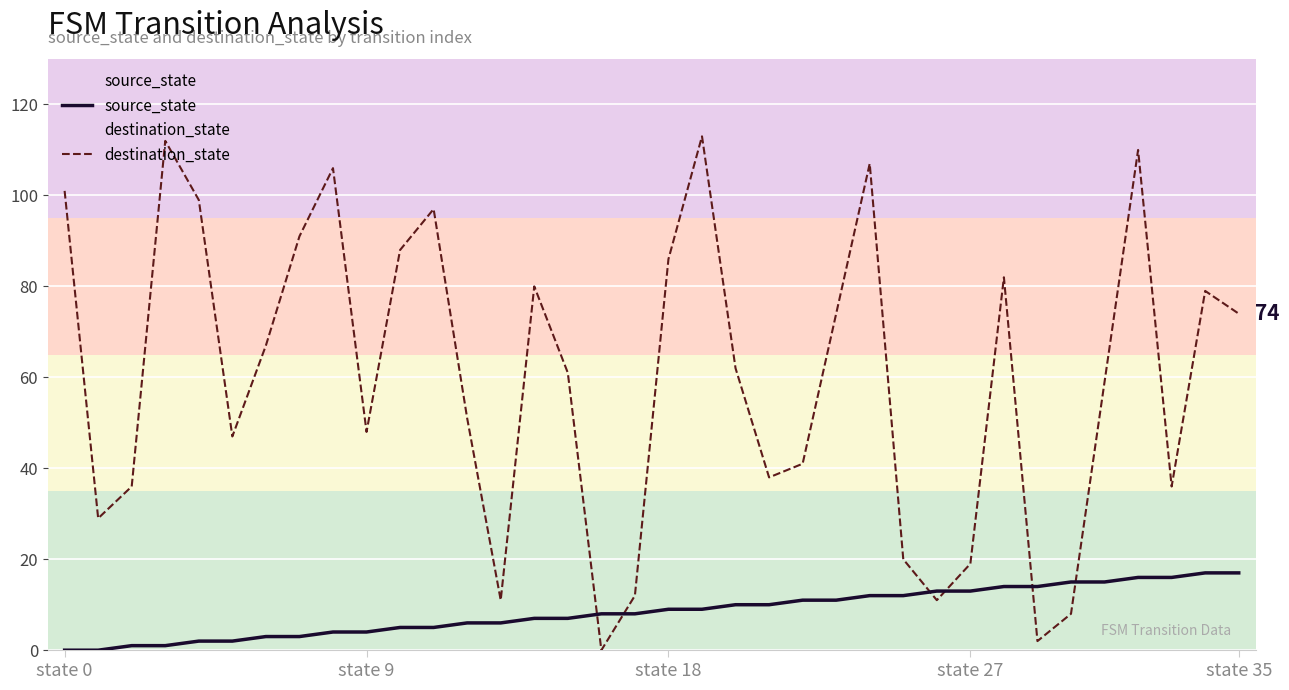

How many lines are shown in the chart?

2